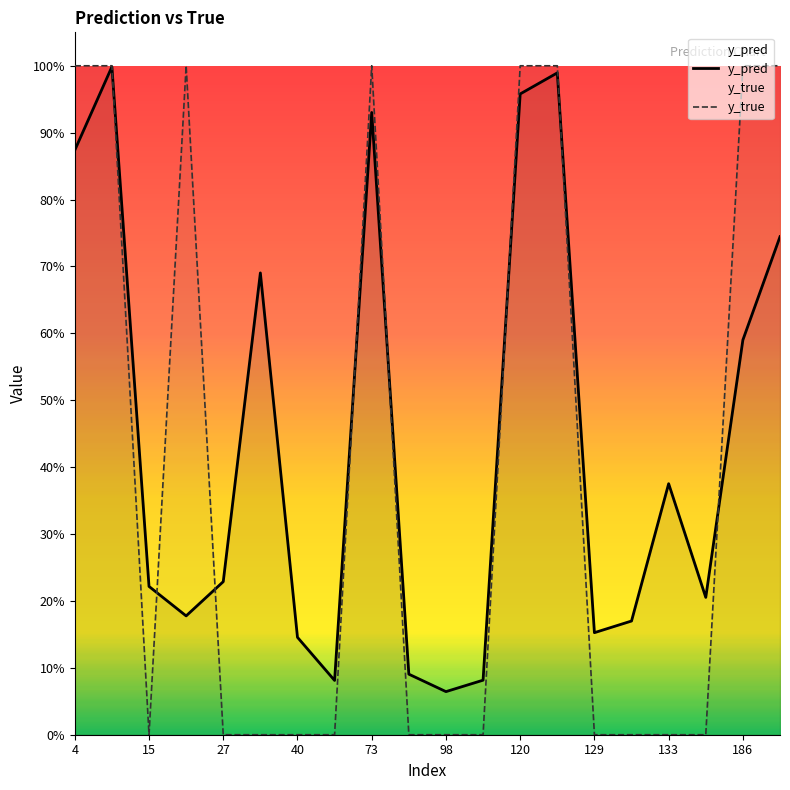

Rank the series by their average value, from lowest to highest.

y_true, y_pred